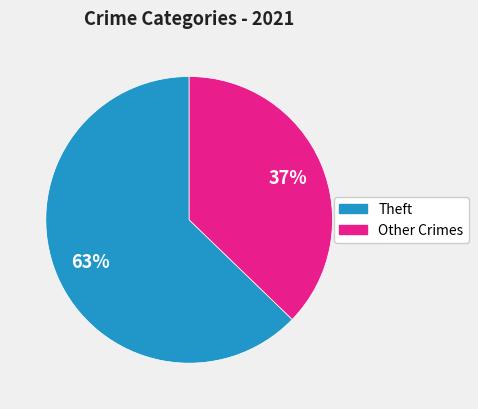

Is there a majority slice in this chart?

Yes